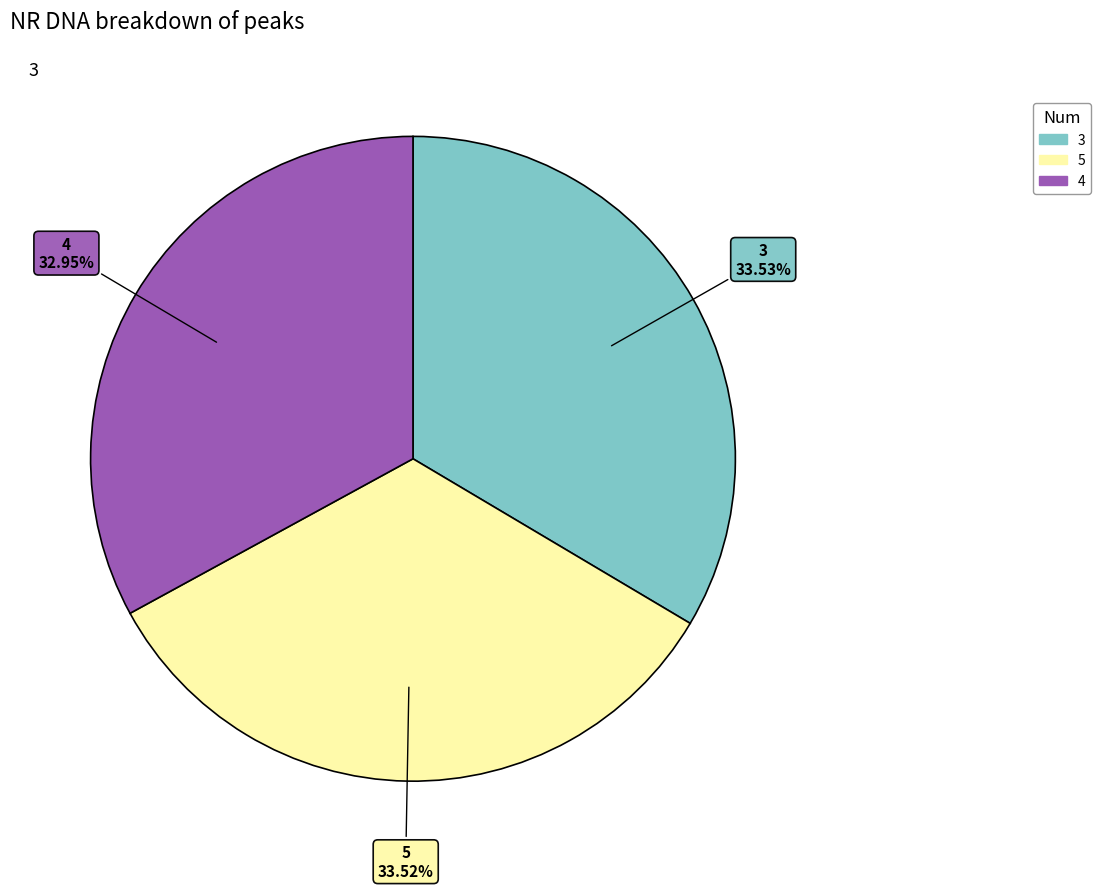

What is the smallest slice in the pie chart?

4